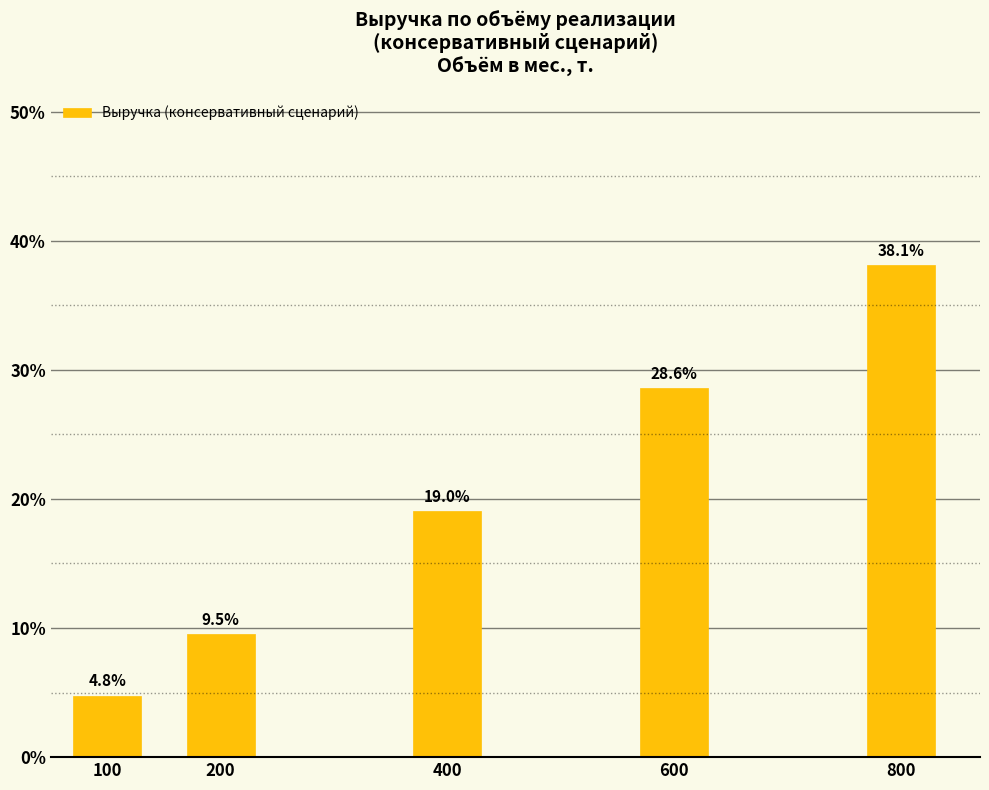

Reading right to left, transcribe all the data shown in this chart.

38.1	28.6	19.0	9.5	4.8